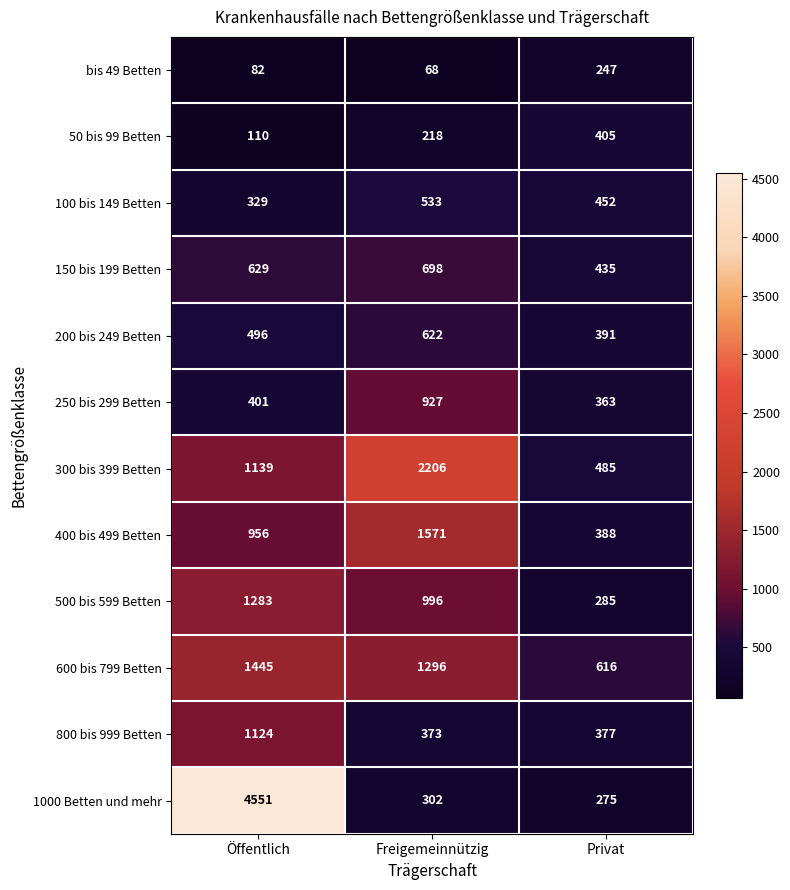

Where is 150 bis 199 Betten nearest to the value 566?

Öffentlich